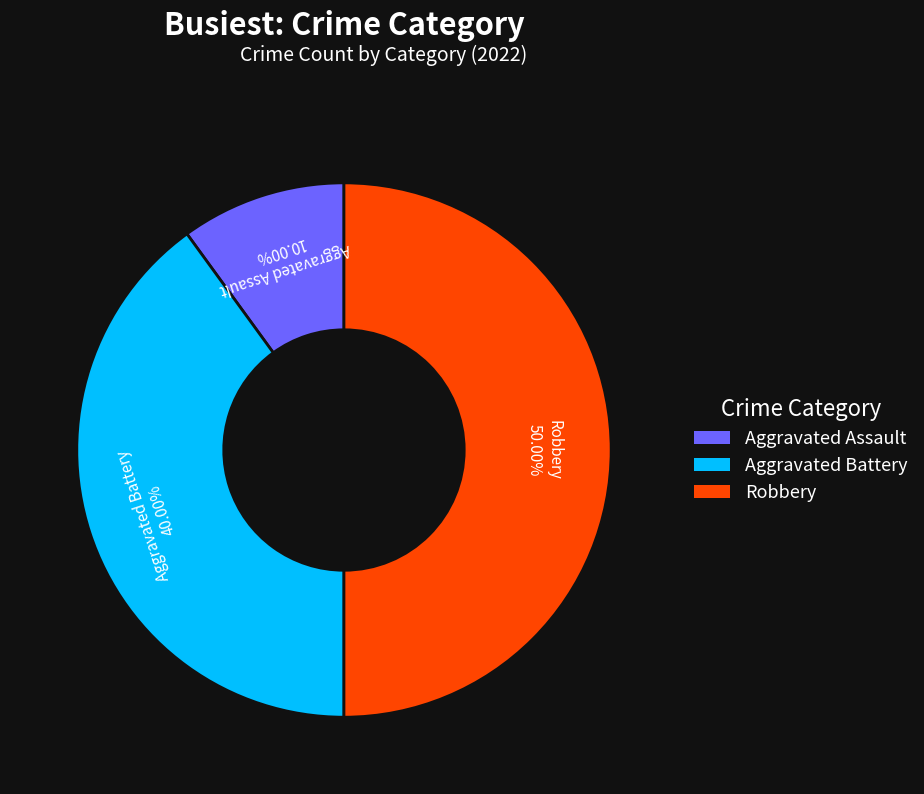

What percentage do Aggravated Battery and Aggravated Assault together represent?

50.0%